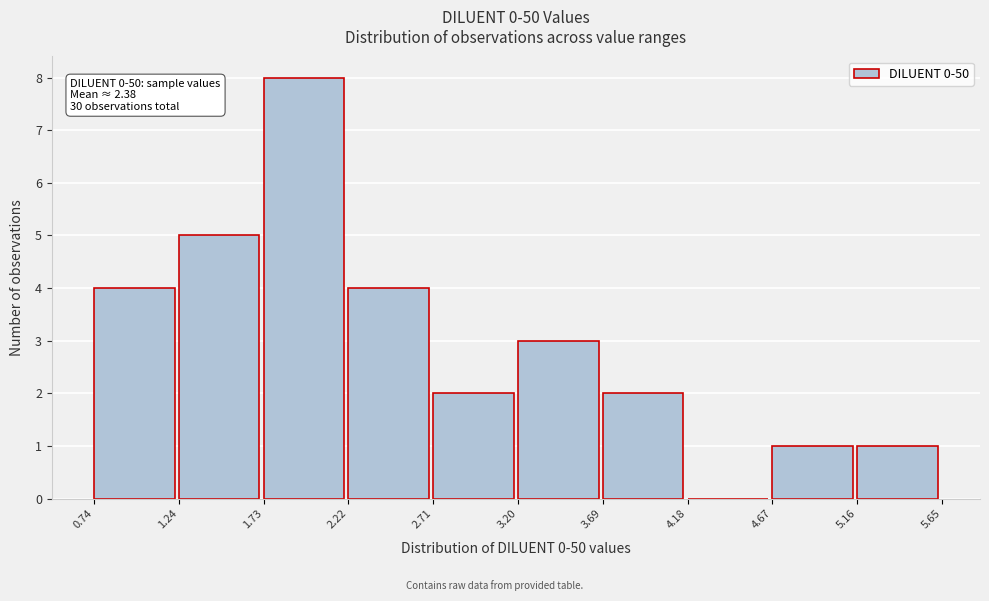

Which range on the x-axis has the tallest bar?

1.73 to 2.22